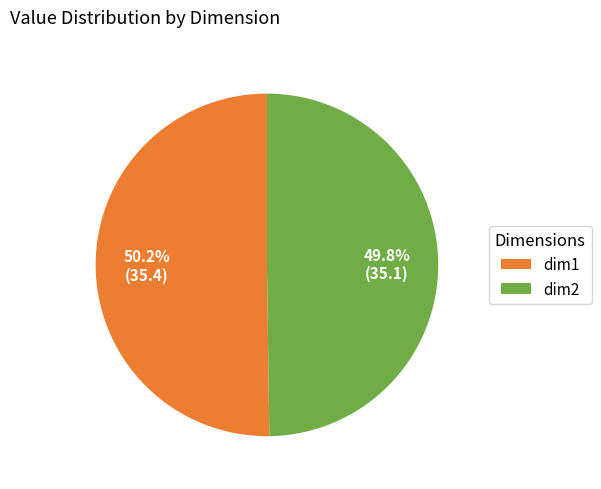

What is the ratio of the value at dim2 to the value at dim1?

1.0